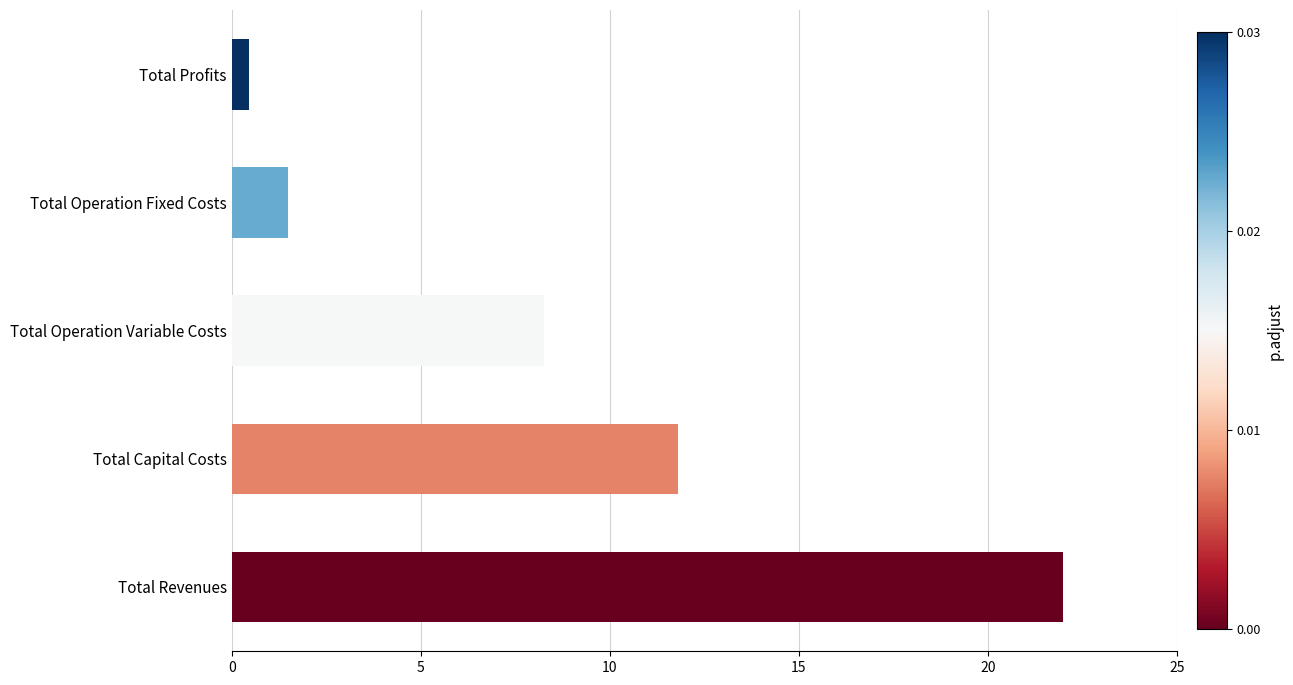

Reading bottom to top, transcribe all the data shown in this chart.

22.0	11.8	8.2	1.5	0.5